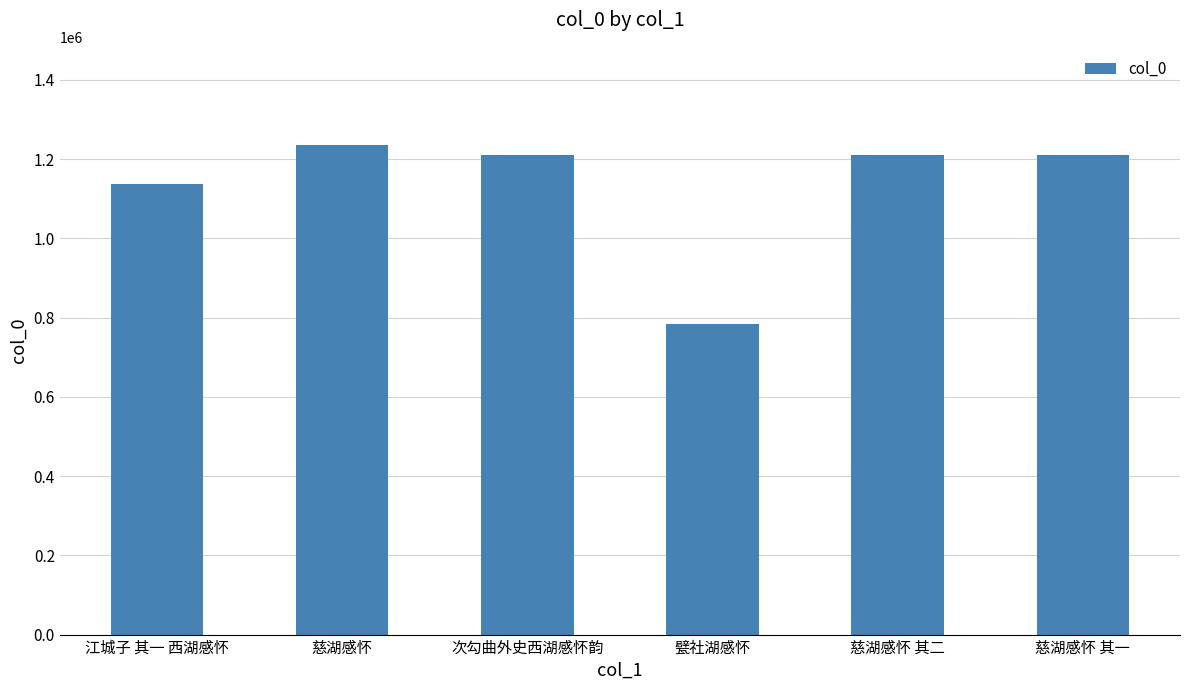

How many data points are less than 1209246?

3